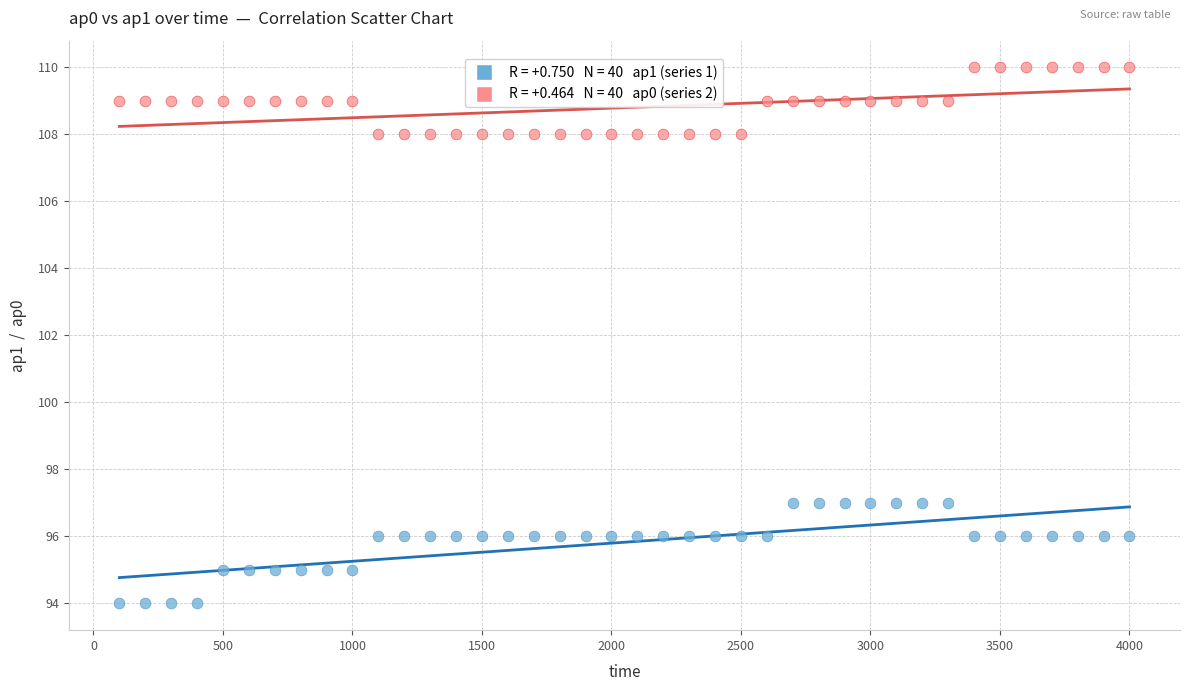

Across all data points, what is the range of X values (max minus min)?

3900